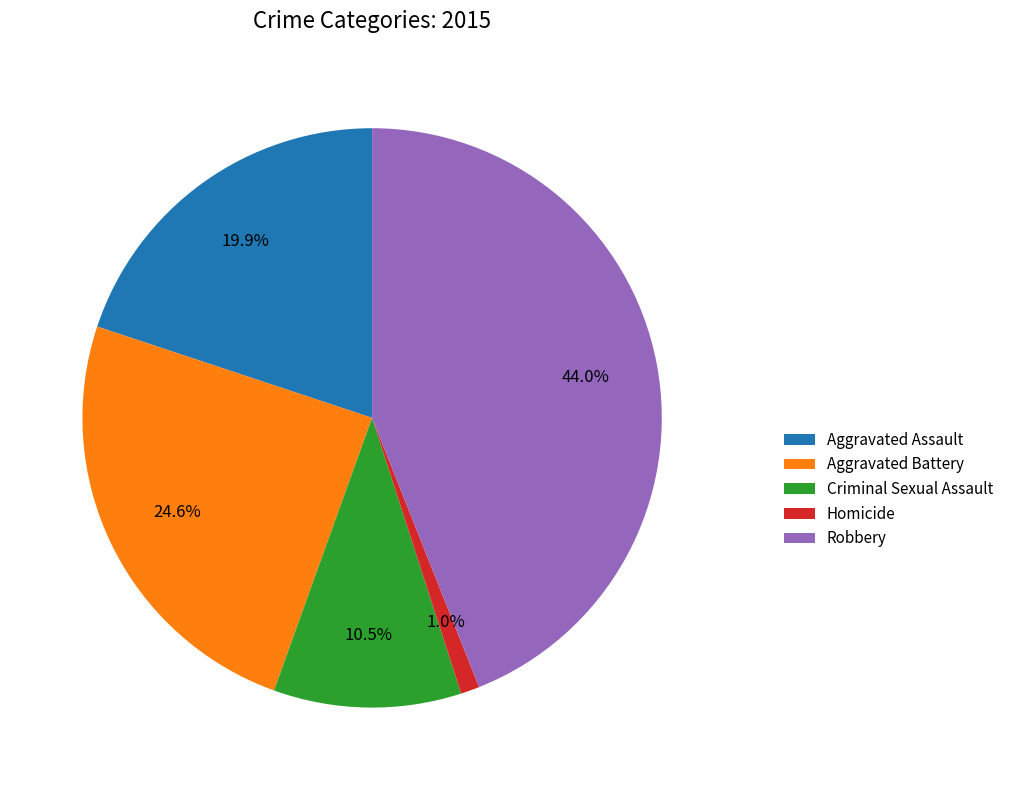

Is Homicide the majority of the pie?

No